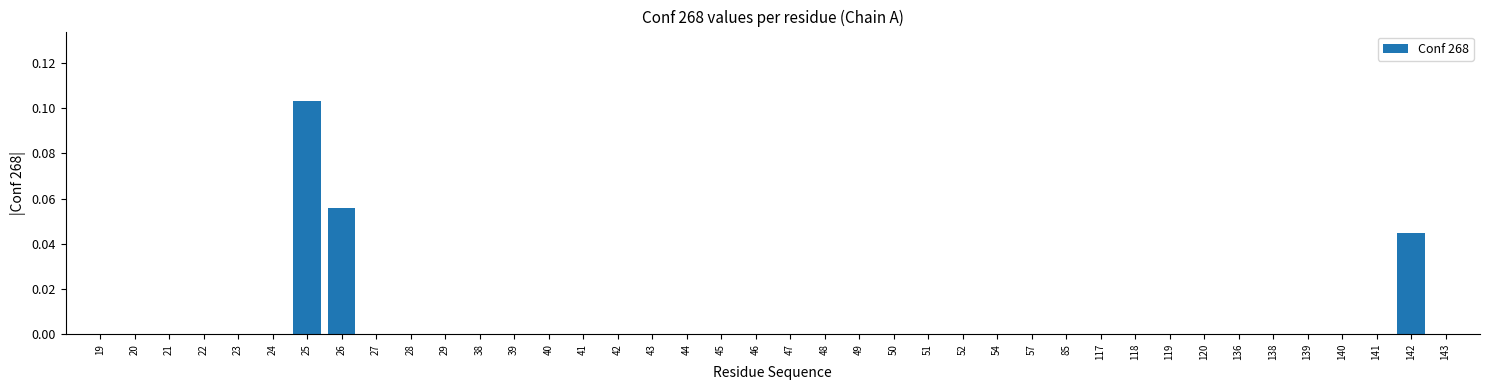

At which category does the chart reach its peak across all series?

25